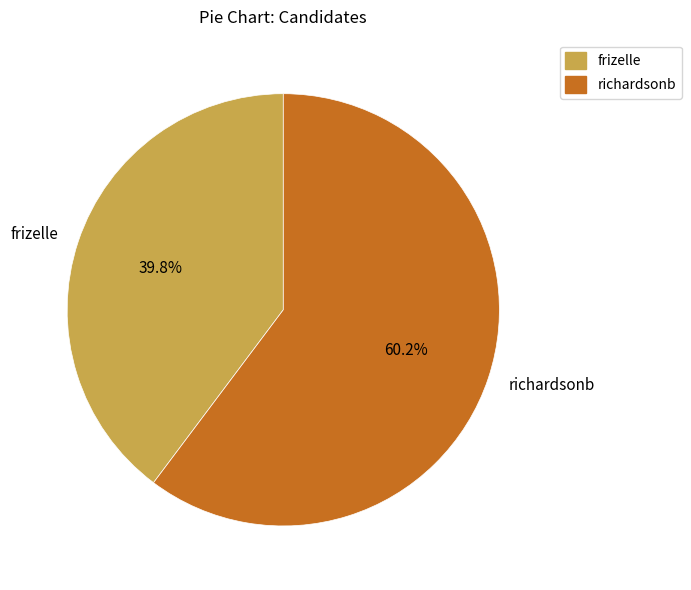

What percentage is the richardsonb slice, to the nearest percent?

60%